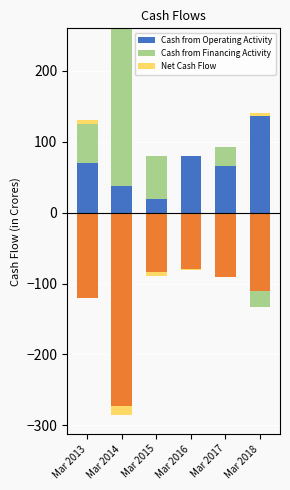

What is the sum of all Cash from Financing Activity values?

364